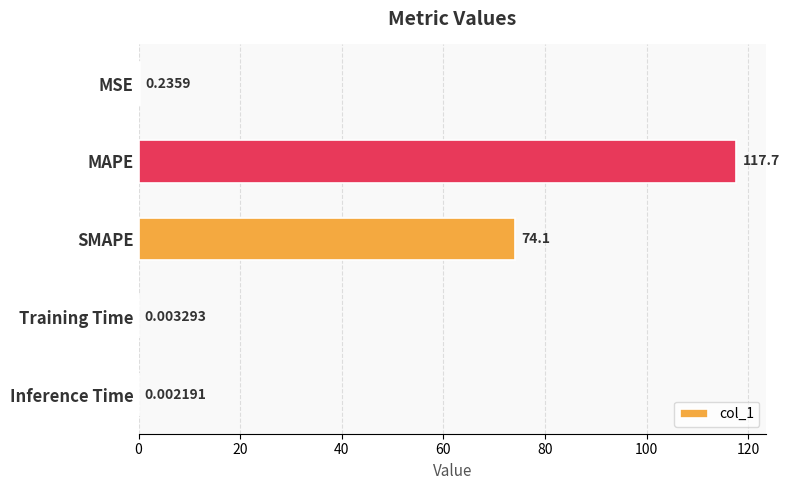

Where is the data nearest to the value 58?

SMAPE